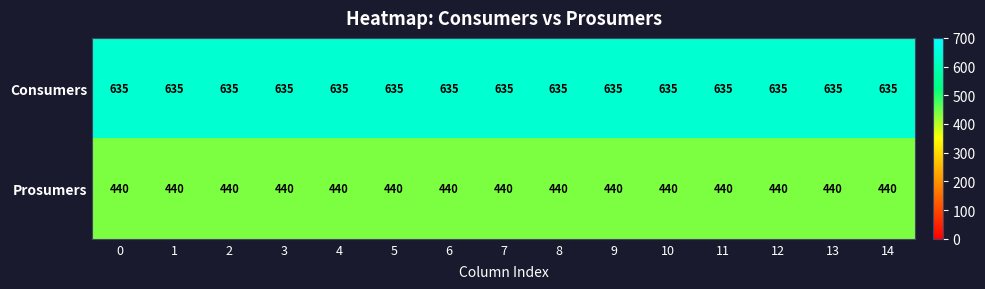

At how many categories does at least one series exceed 534?

15